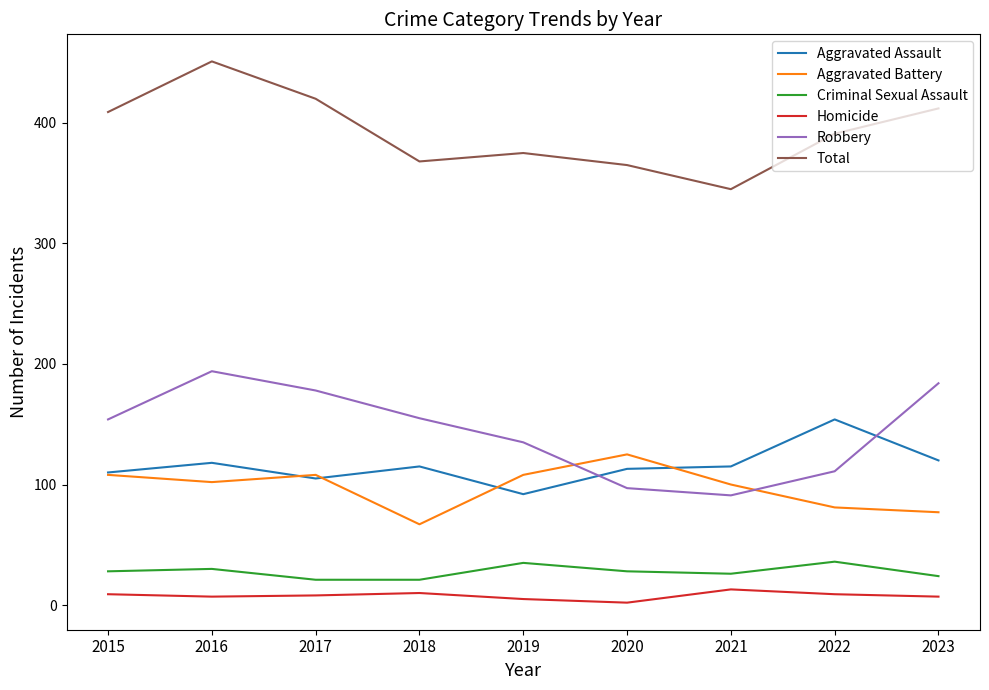

True or false: Homicide and Total cross at least once.

False